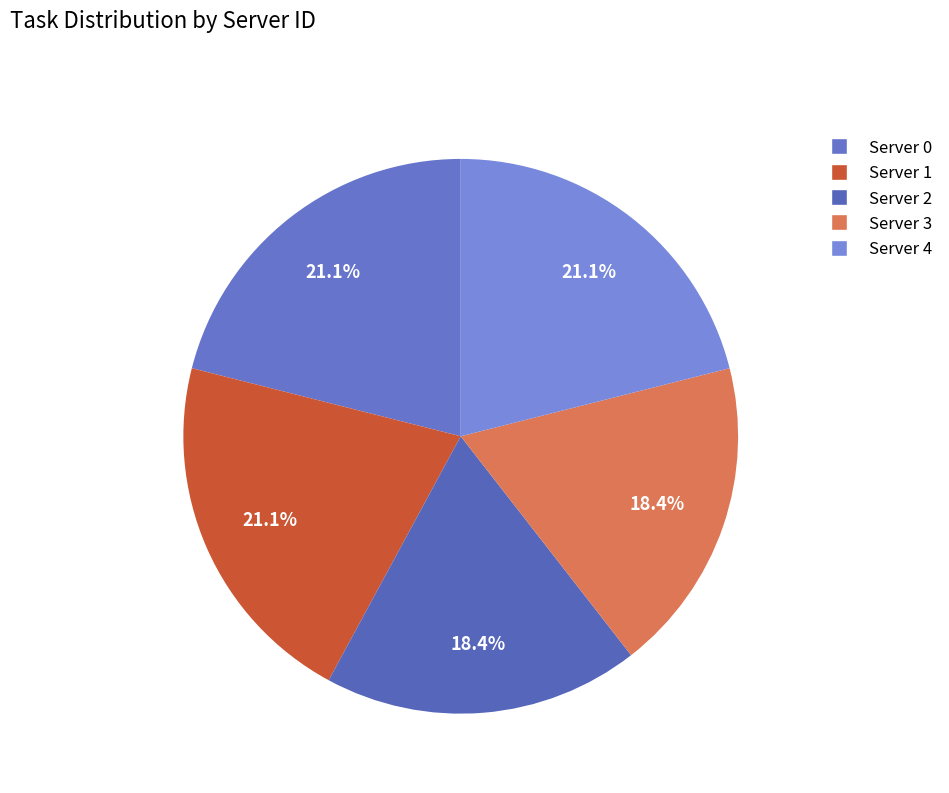

Is there any slice that represents more than half of the pie?

No